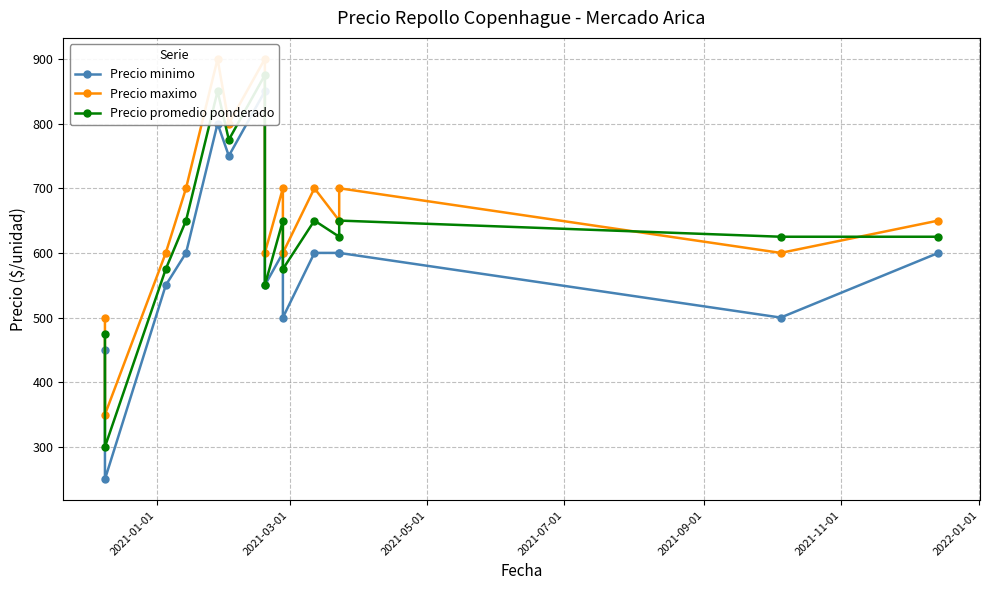

Reading left to right, list all the values displayed in this chart.

Precio minimo: 450	250	550	600	800	750	850	550	600	500	600	600	600	500	600
Precio maximo: 500	350	600	700	900	800	900	600	700	600	700	650	700	600	650
Precio promedio ponderado: 475	300	575	650	850	775	875	550	650	575	650	625	650	625	625